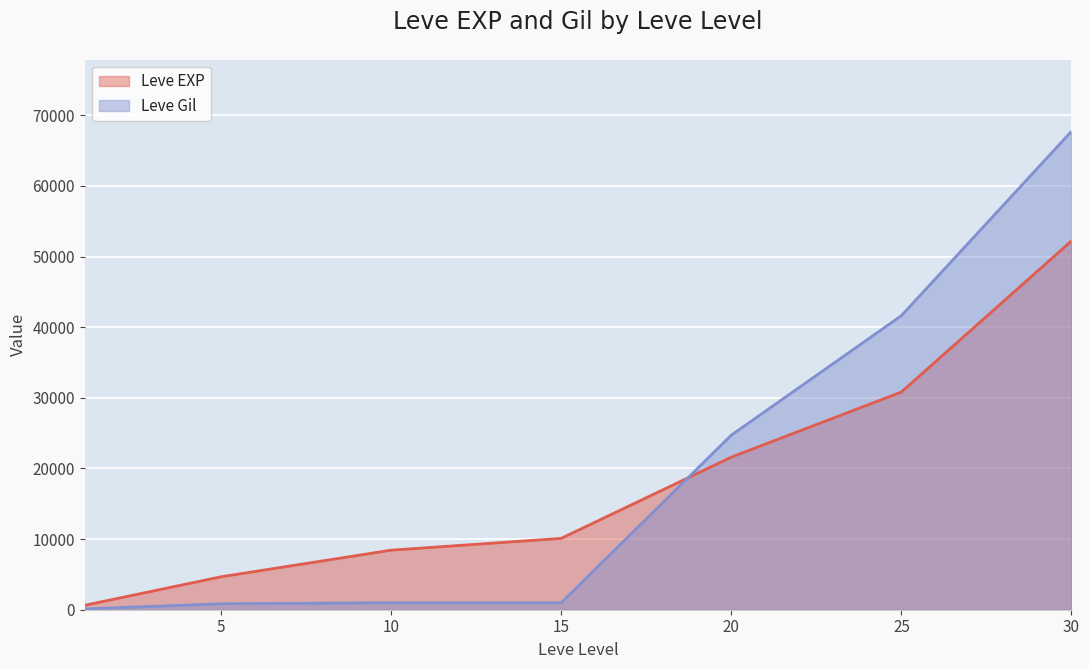

Rank the categories by Leve Gil value from lowest to highest.

1, 5, 15, 10, 20, 25, 30